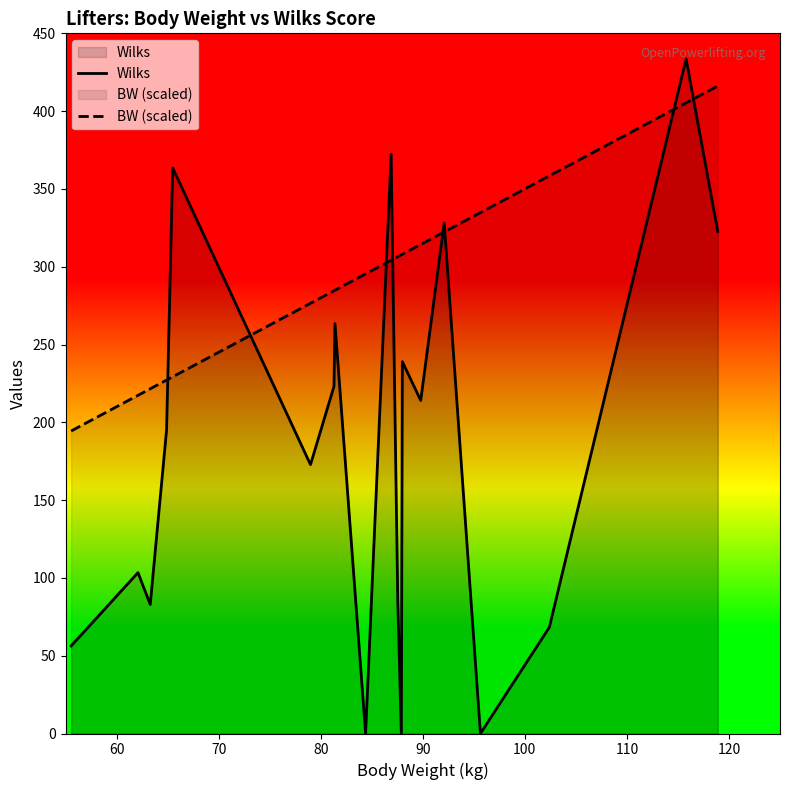

What is the sum of all BW (scaled) values?

5608.6